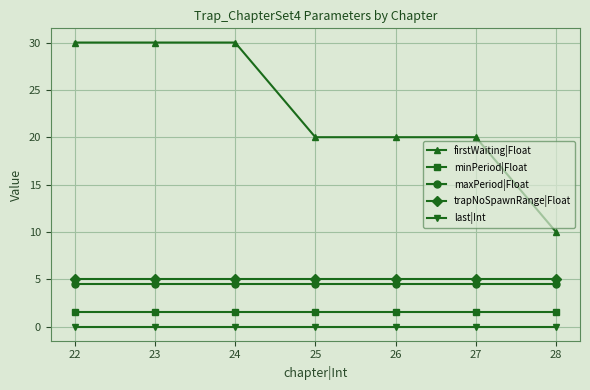

The trapNoSpawnRange|Float series shows 1.1 at 22. True or false?

False